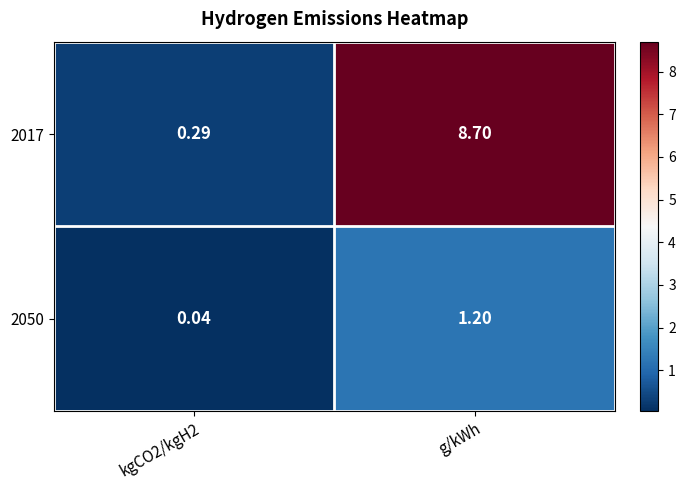

How many distinct data groups are displayed?

2